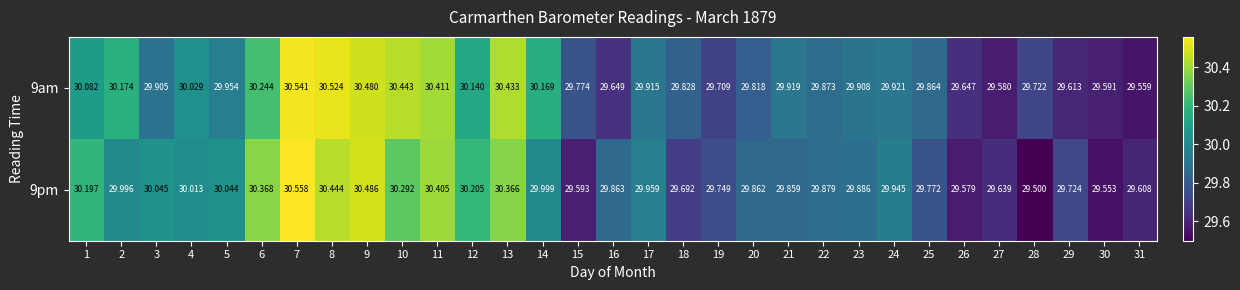

What is the difference between the highest and lowest values at 15?

0.2